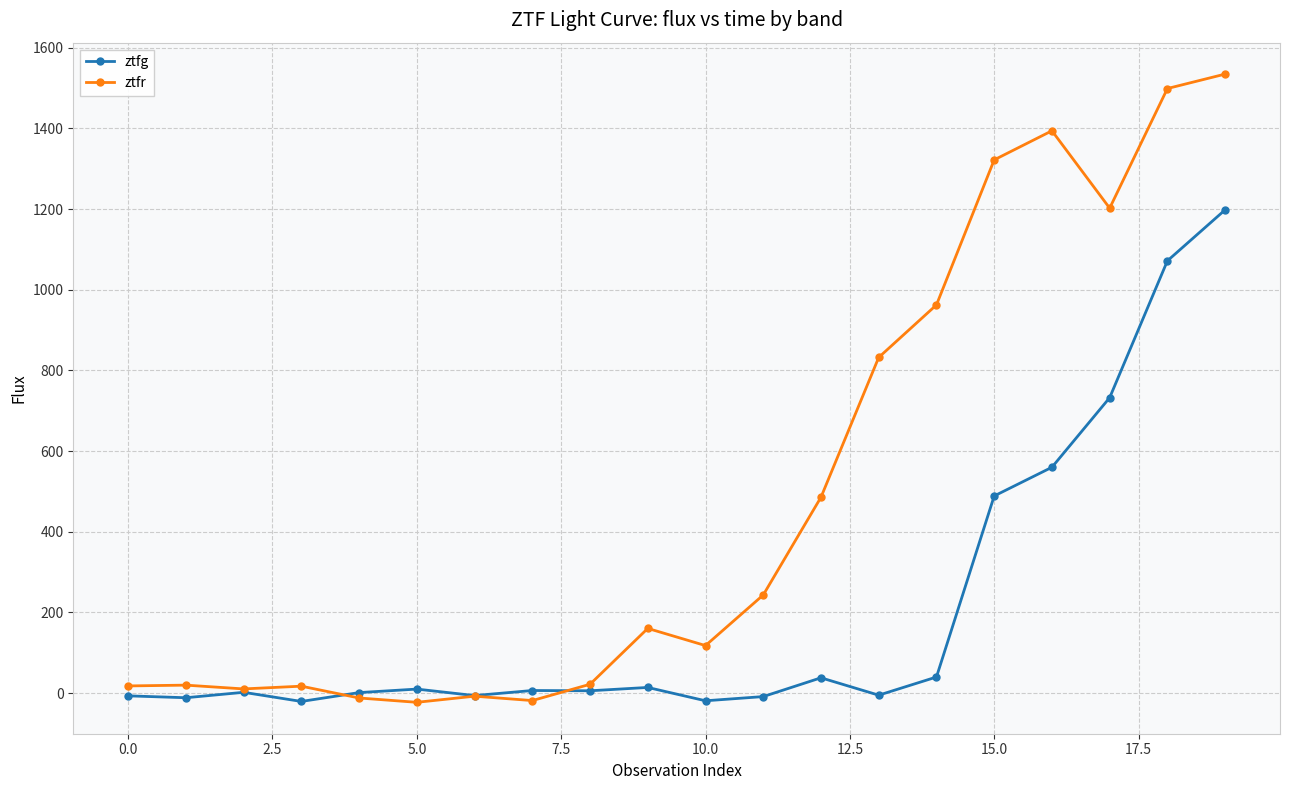

Which series has the largest range (max minus min)?

ztfr